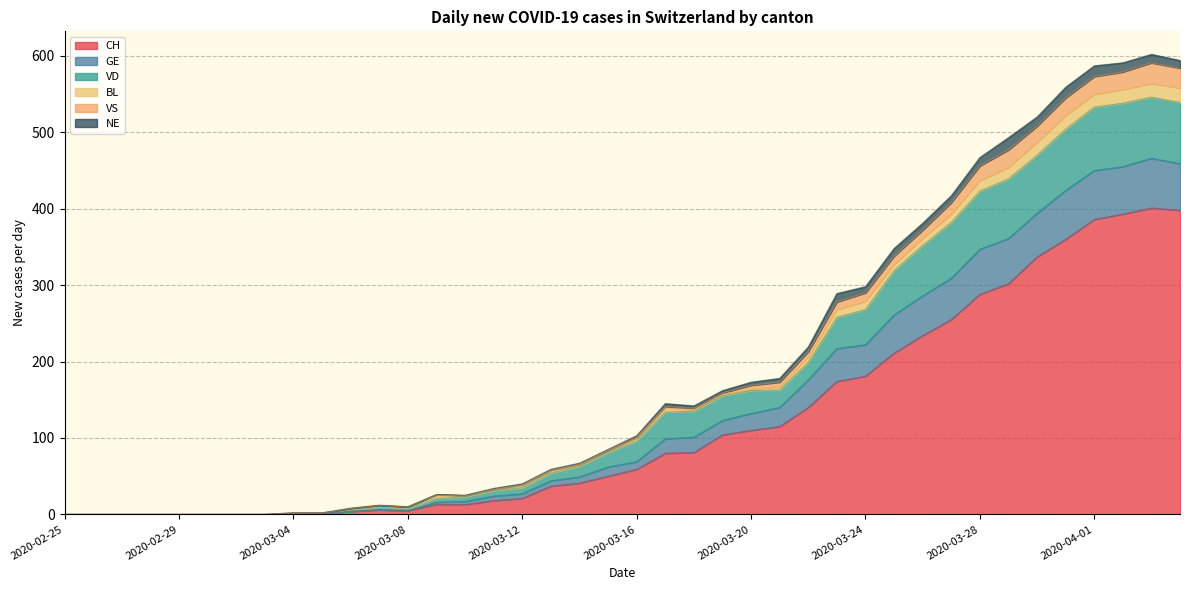

What is the highest value of the CH series?

401